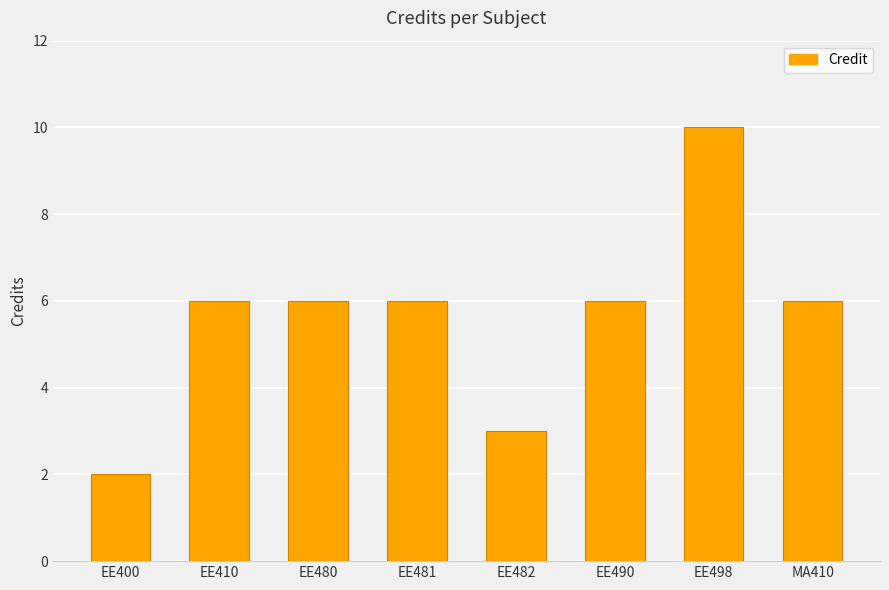

How many data points does each series have?

8